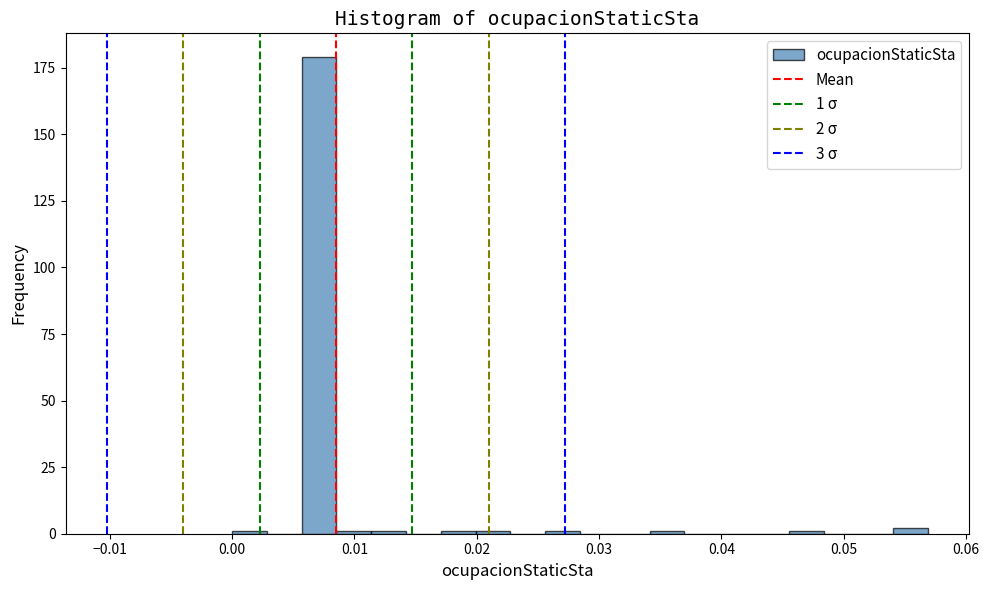

Read against the x-axis, roughly where is the centre of the tallest bar?

0.007